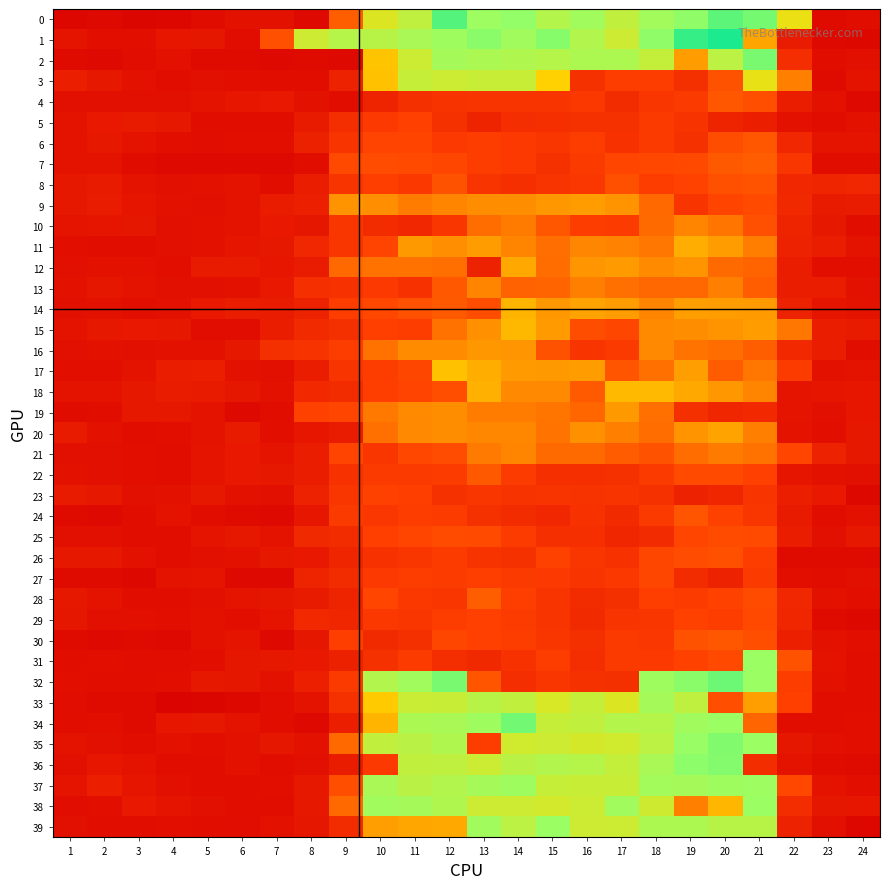

What is the spread (max minus min) of values at 21?

7.1